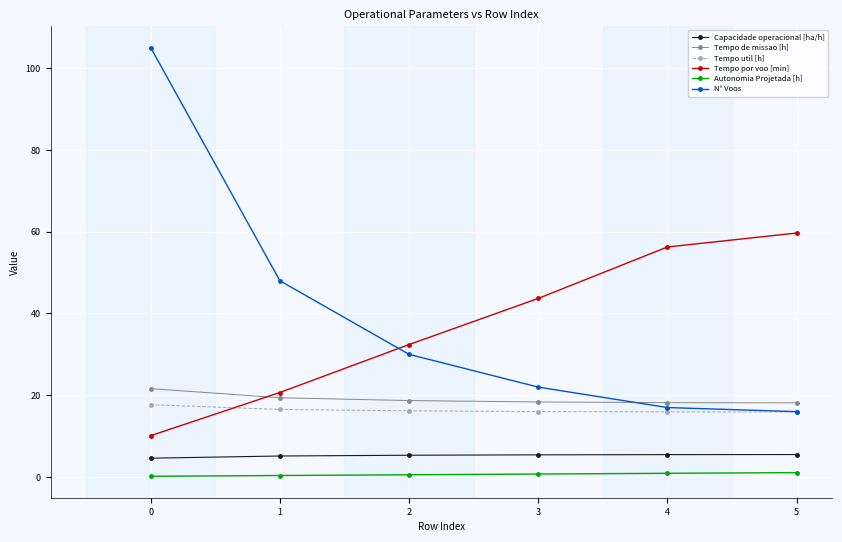

True or false: N° Voos has more than 0 points higher than both neighbors.

False